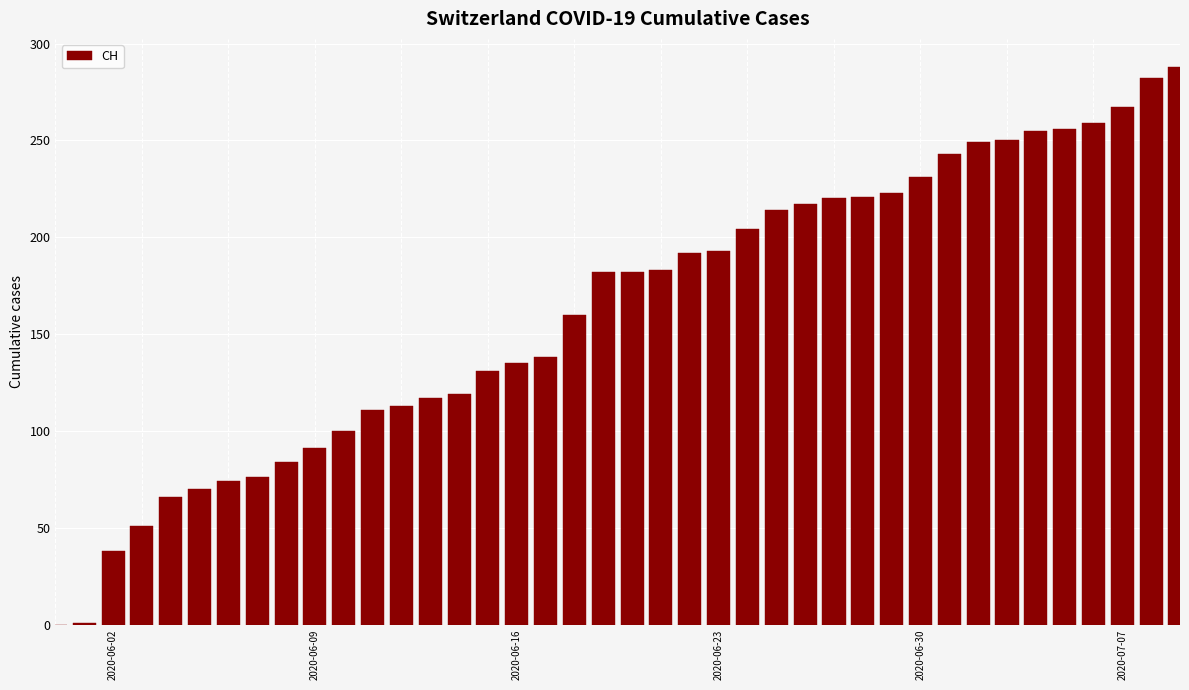

What is the greatest value displayed?

288